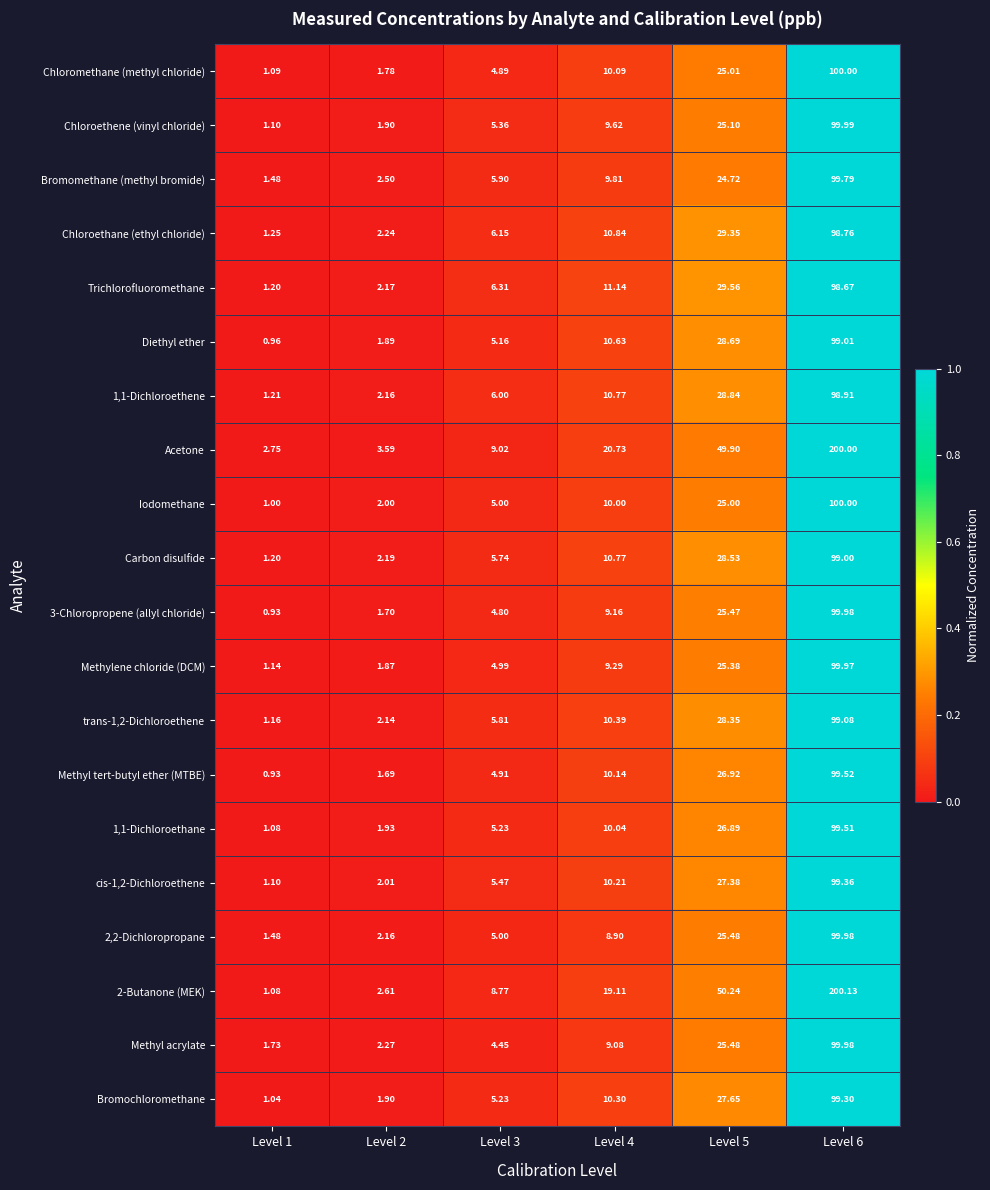

Is the value of Chloromethane (methyl chloride) at Level 4 greater than the value of Methyl tert-butyl ether (MTBE) at Level 2?

Yes